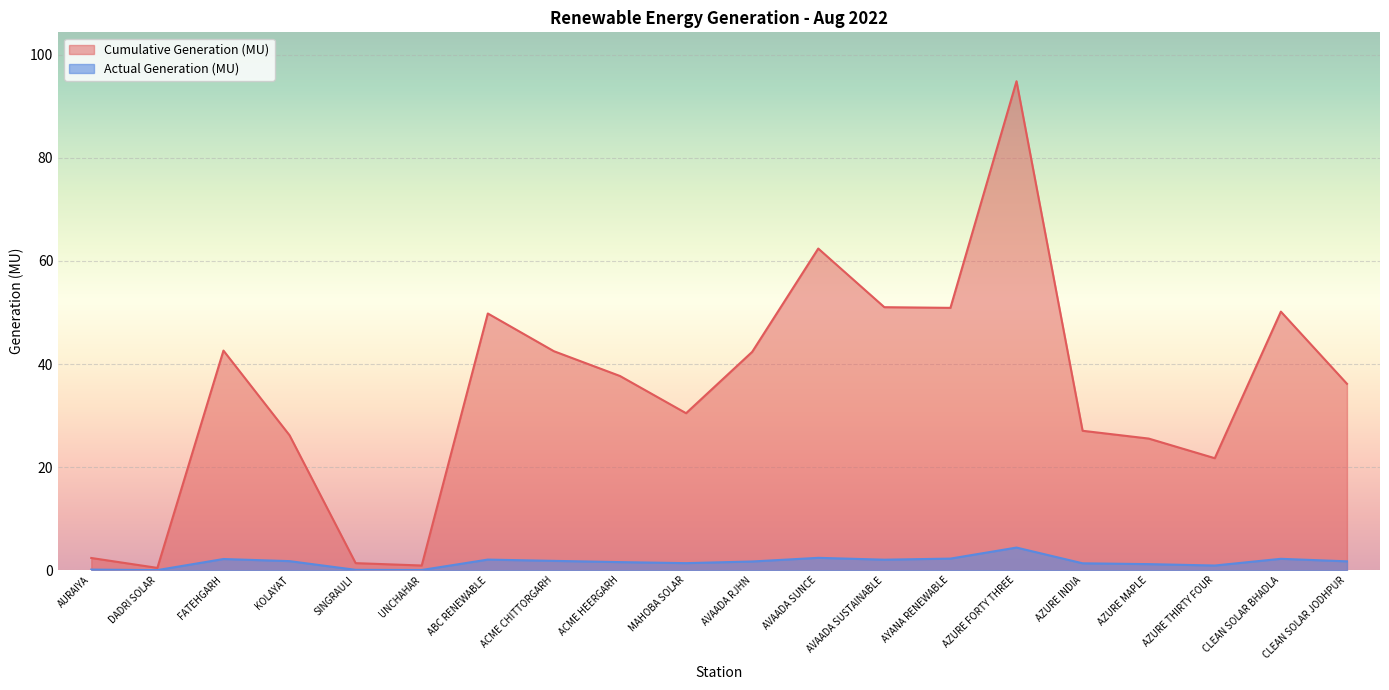

Reading right to left, what are all the values shown in this chart?

Cumulative Generation (MU): CLEAN SOLAR JODHPUR=36.2	CLEAN SOLAR BHADLA=50.2	AZURE THIRTY FOUR=21.7	AZURE MAPLE=25.5	AZURE INDIA=27.1	AZURE FORTY THREE=94.9	AYANA RENEWABLE=50.9	AVAADA SUSTAINABLE=51.0	AVAADA SUNCE=62.4	AVAADA RJHN=42.4	MAHOBA SOLAR=30.5	ACME HEERGARH=37.7	ACME CHITTORGARH=42.5	ABC RENEWABLE=49.8	UNCHAHAR=0.9	SINGRAULI=1.4	KOLAYAT=26.2	FATEHGARH=42.6	DADRI SOLAR=0.5	AURAIYA=2.4
Actual Generation (MU): CLEAN SOLAR JODHPUR=1.7	CLEAN SOLAR BHADLA=2.2	AZURE THIRTY FOUR=0.9	AZURE MAPLE=1.2	AZURE INDIA=1.3	AZURE FORTY THREE=4.4	AYANA RENEWABLE=2.2	AVAADA SUSTAINABLE=2.0	AVAADA SUNCE=2.4	AVAADA RJHN=1.7	MAHOBA SOLAR=1.4	ACME HEERGARH=1.6	ACME CHITTORGARH=1.8	ABC RENEWABLE=2.1	UNCHAHAR=0.0	SINGRAULI=0.1	KOLAYAT=1.8	FATEHGARH=2.2	DADRI SOLAR=0.0	AURAIYA=0.1